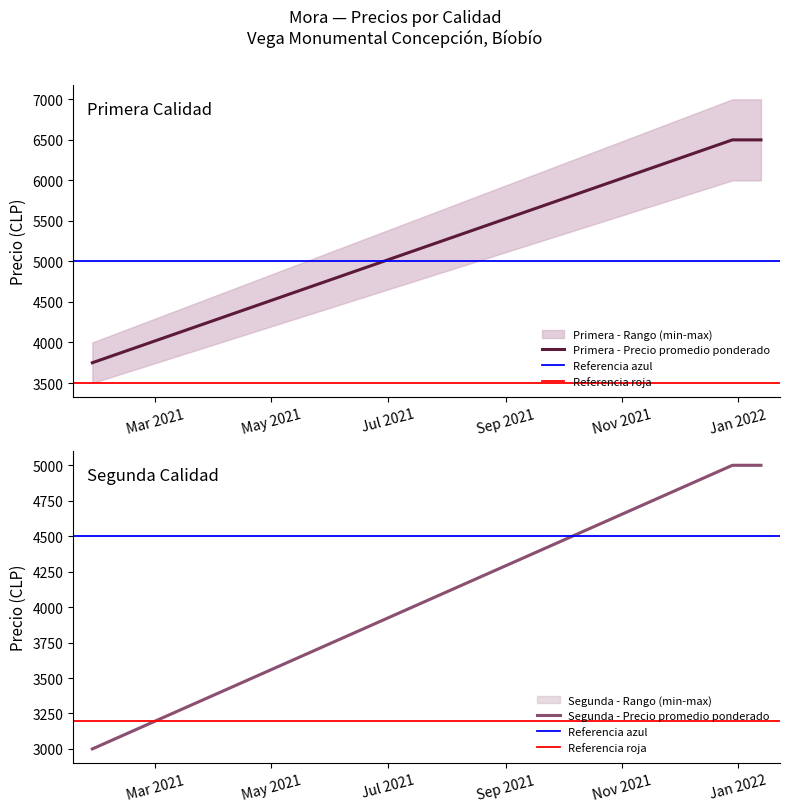

Reading left to right, extract all data points from this chart.

Primera - Precio minimo: 2021-01-27=3500	2021-12-29=6000	2022-01-13=6000
Primera - Precio maximo: 2021-01-27=4000	2021-12-29=7000	2022-01-13=7000
Primera - Precio promedio ponderado: 2021-01-27=3750	2021-12-29=6500	2022-01-13=6500
Segunda - Precio minimo: 2021-01-27=3000	2021-12-29=5000	2022-01-13=5000
Segunda - Precio maximo: 2021-01-27=3000	2021-12-29=5000	2022-01-13=5000
Segunda - Precio promedio ponderado: 2021-01-27=3000	2021-12-29=5000	2022-01-13=5000